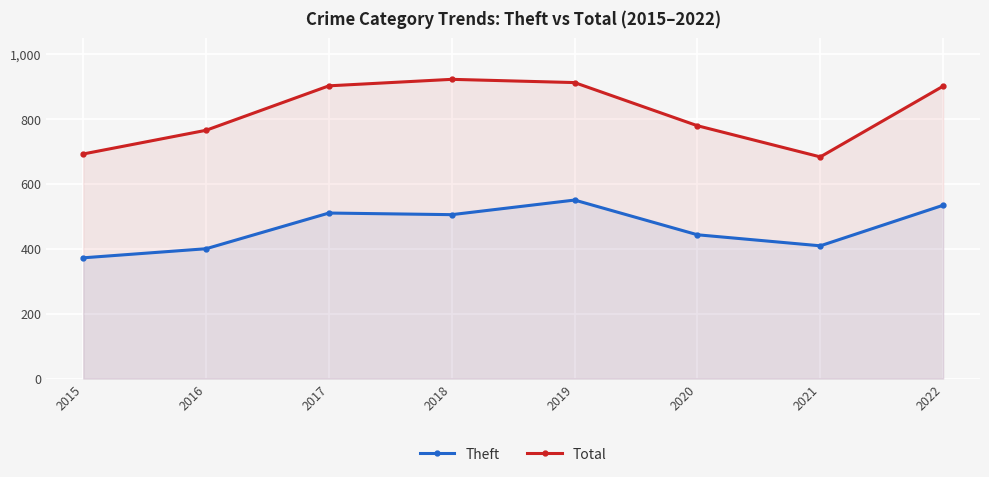

What is the difference between the second highest and minimum values in the Theft series?

162